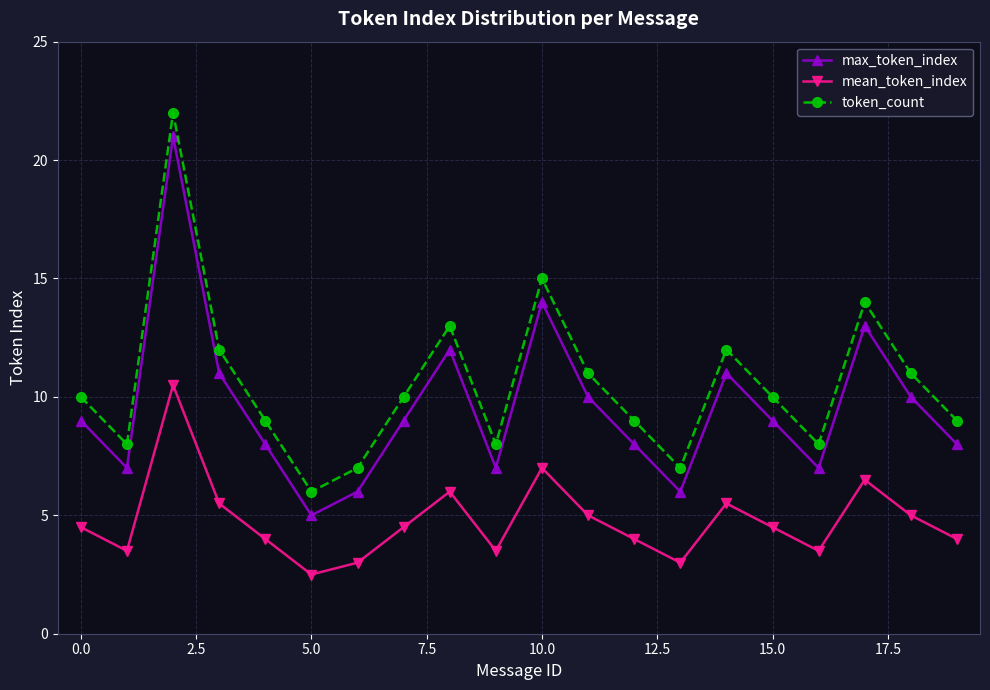

List the series in order of their overall mean, highest first.

token_count, max_token_index, mean_token_index